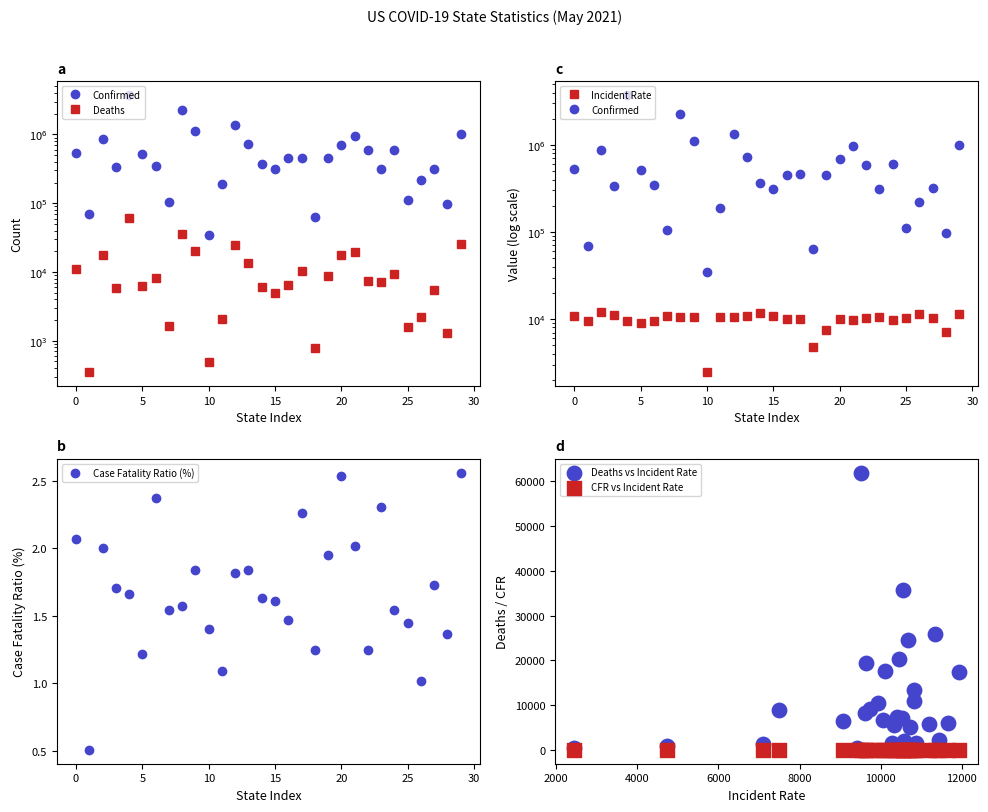

At how many categories does at least one series exceed 3442052?

1